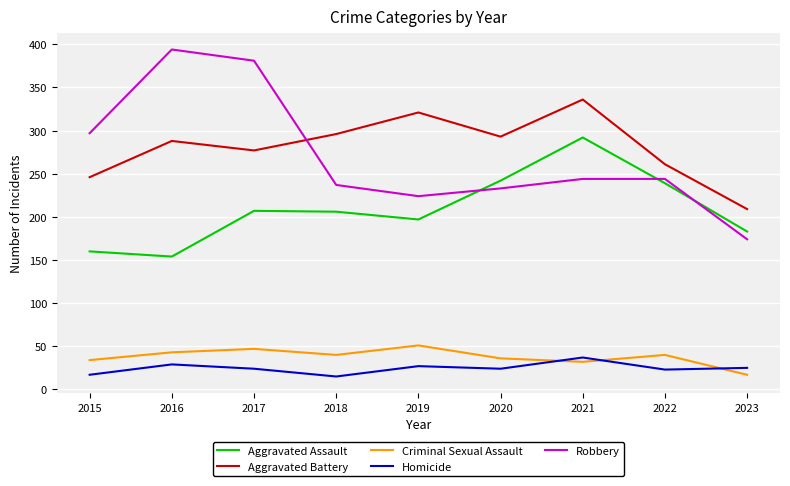

Which series has the largest range (max minus min)?

Robbery